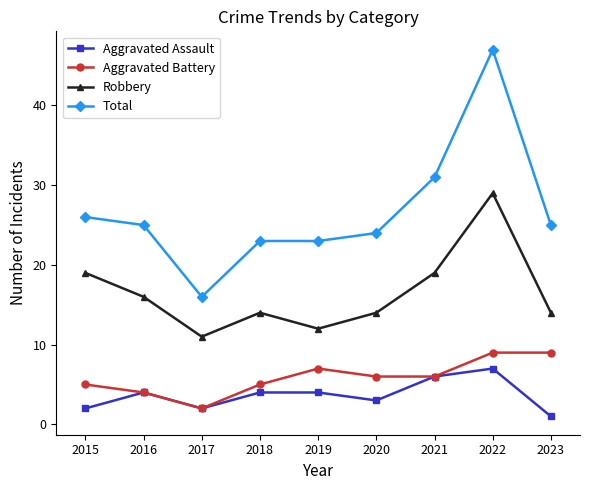

At which category is the sum across all series the highest?

2022